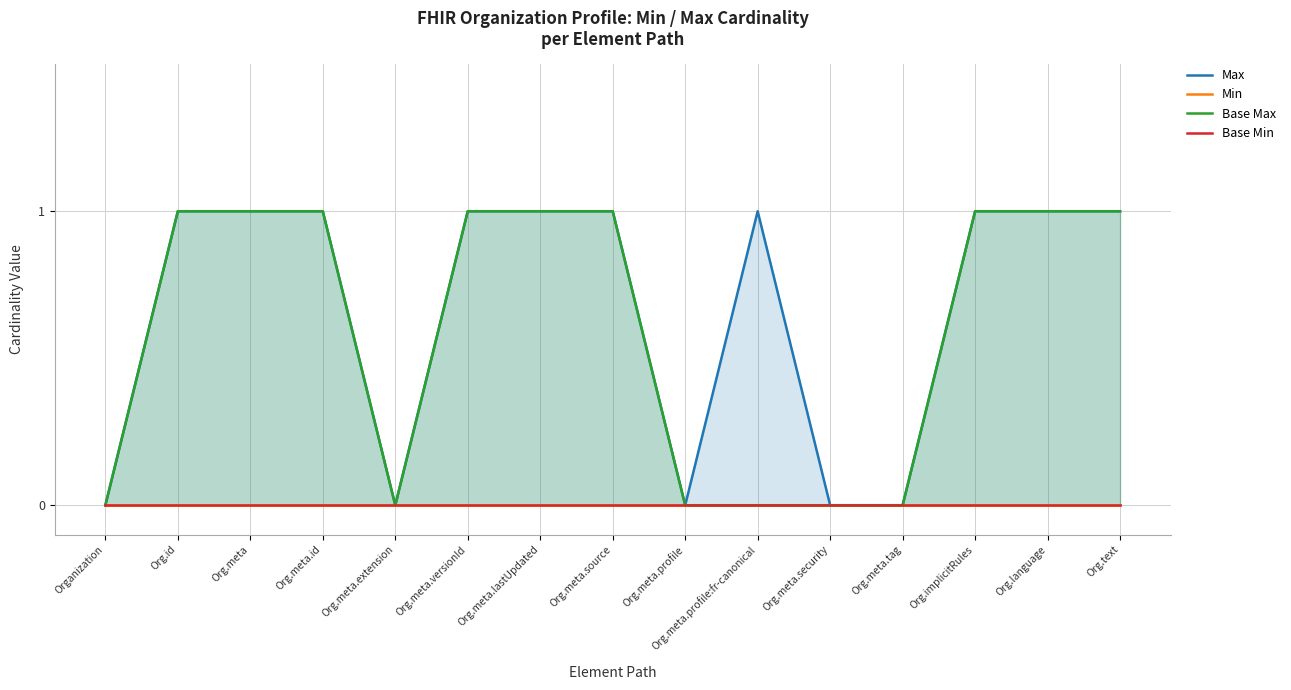

At which category is the sum across all series the highest?

Org.id